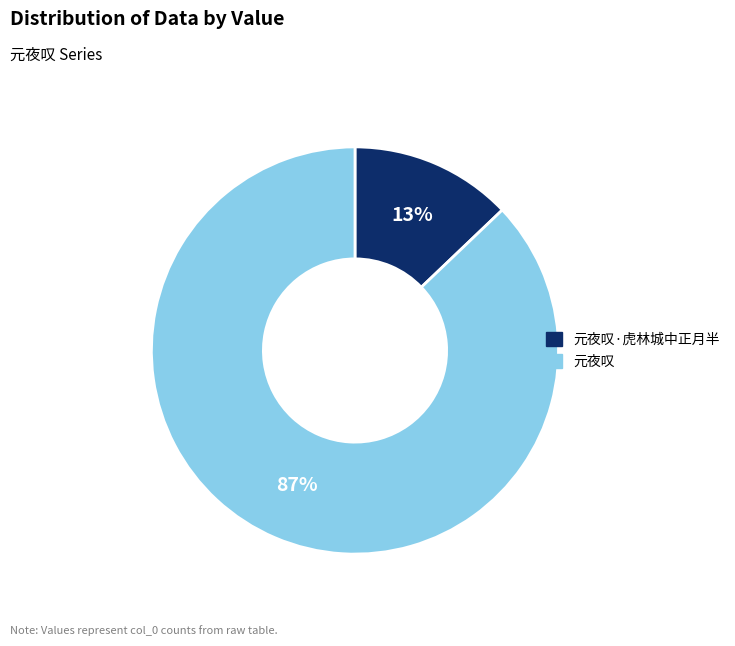

To the nearest percent, what is the combined percentage of 元夜叹·虎林城中正月半 and 元夜叹?

100%